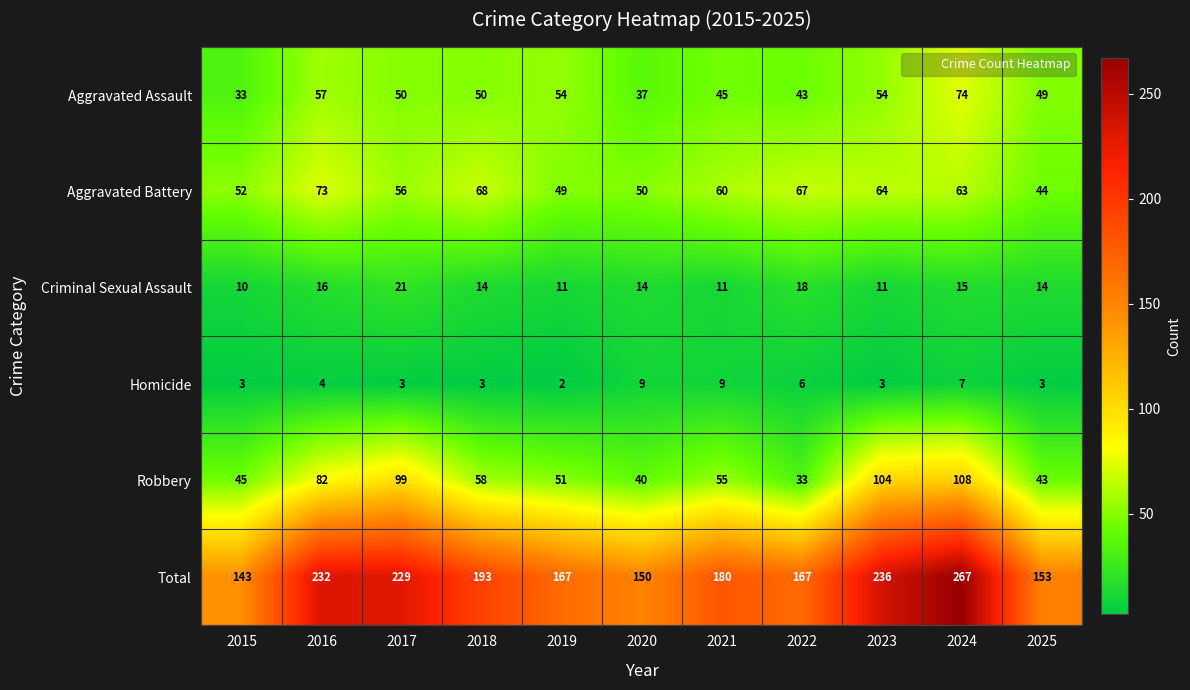

True or false: Robbery has a value of 43 at 2025.

True